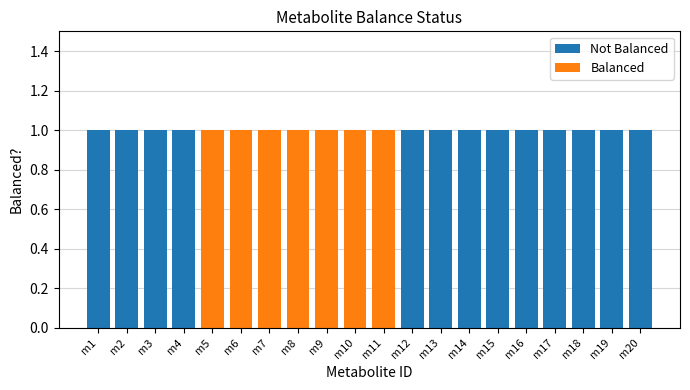

What are all the series names shown in the legend?

Not Balanced, Balanced